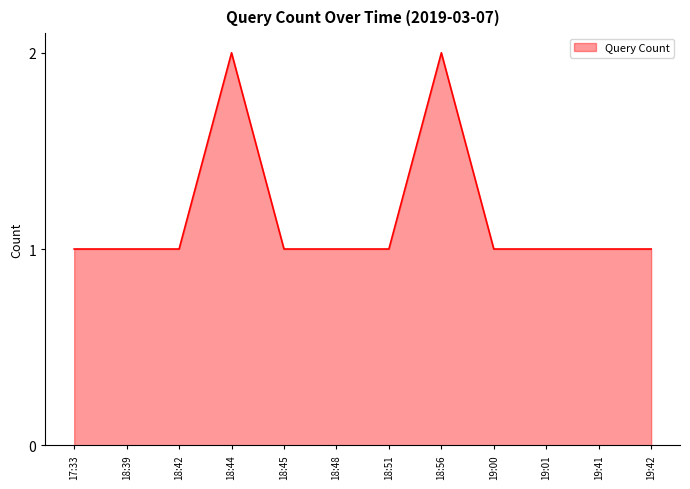

What position from the right is 18:51?

6